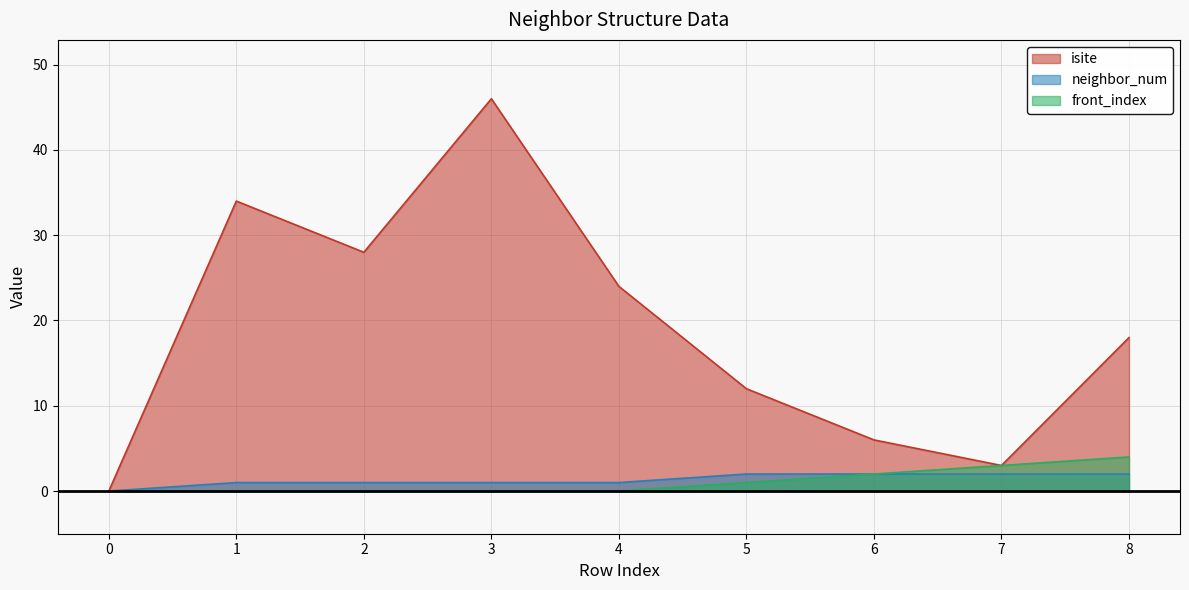

How many categories are shown in the chart?

9